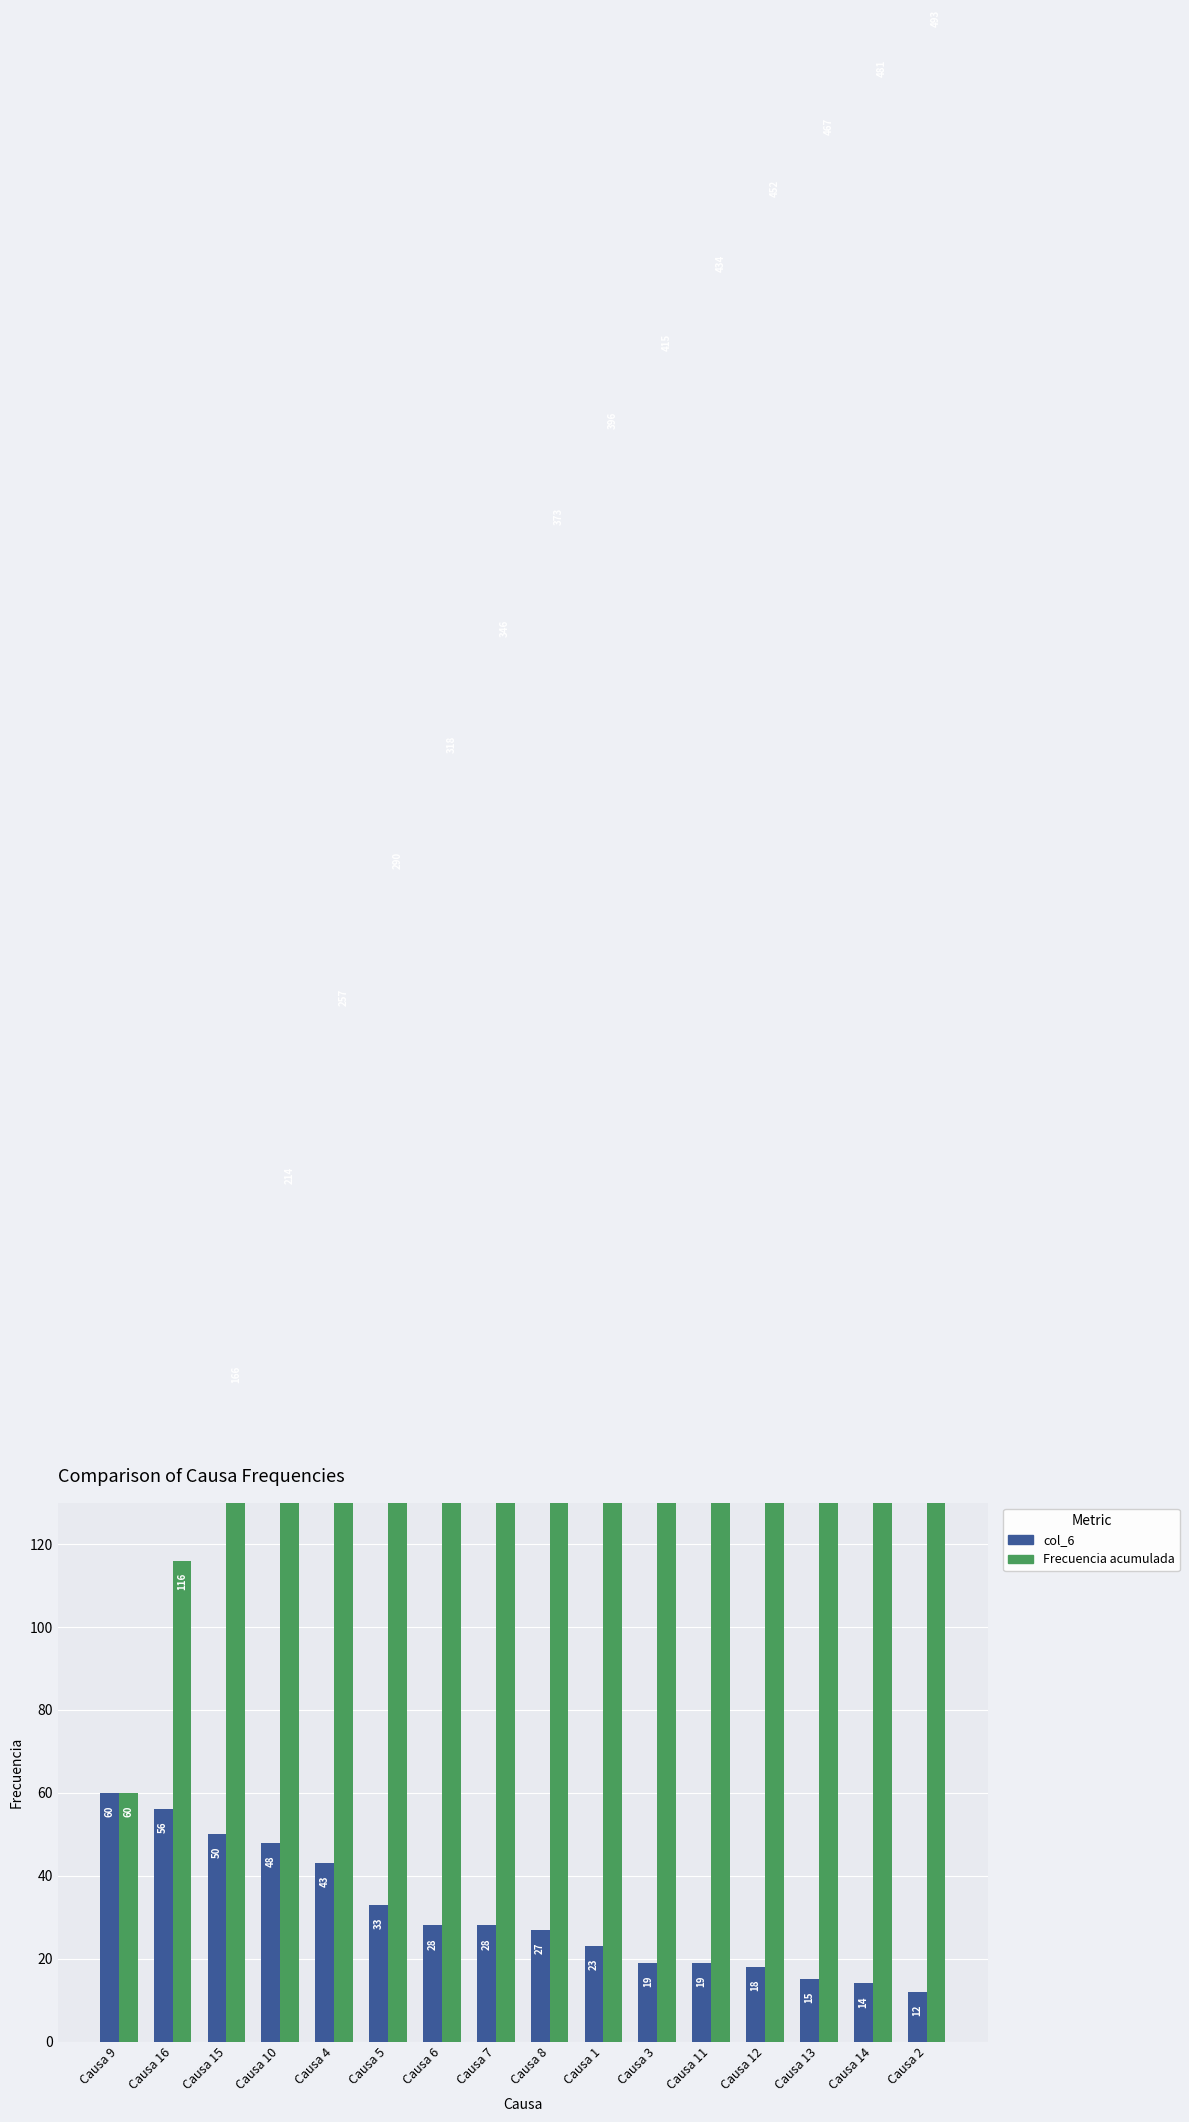

Which series changed the most between Causa 6 and Causa 13?

Frecuencia acumulada